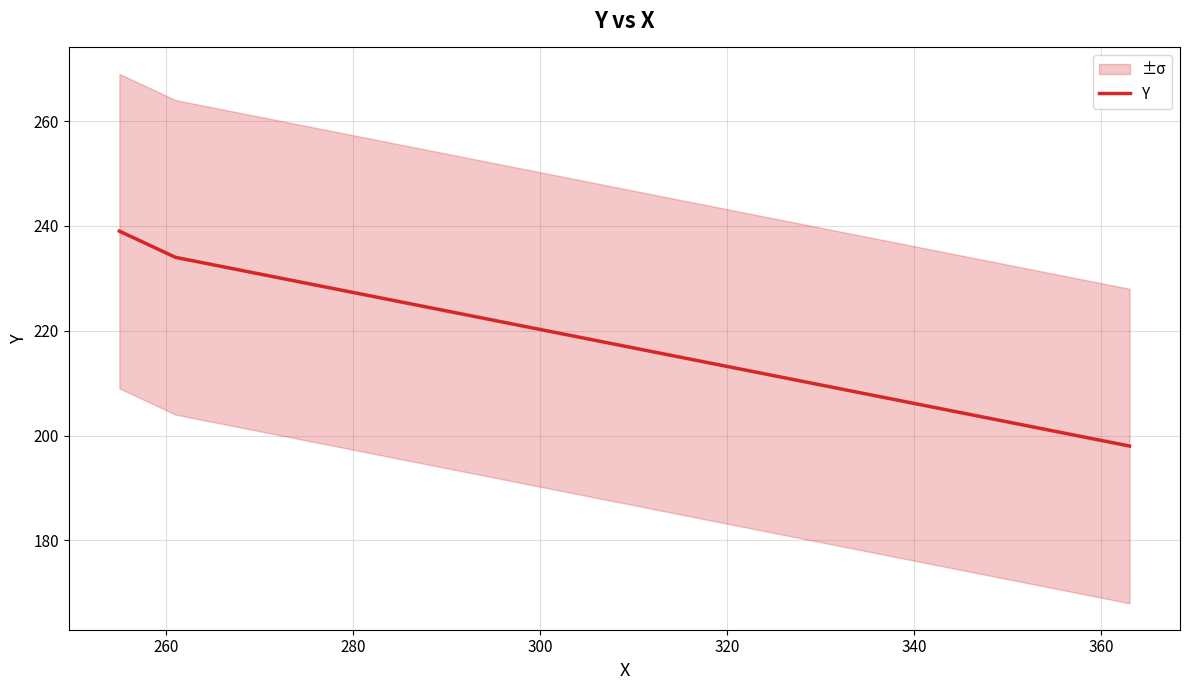

What is the maximum value shown in the chart?

239